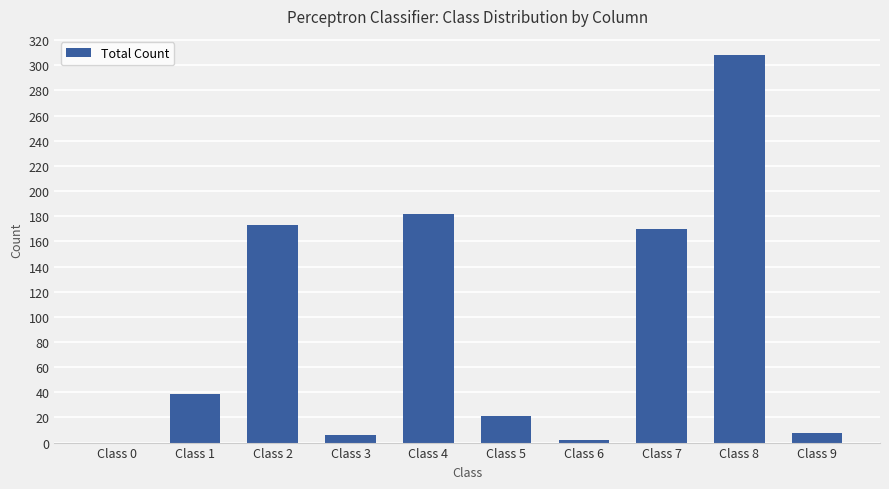

Where is the data nearest to the value 154?

Class 7